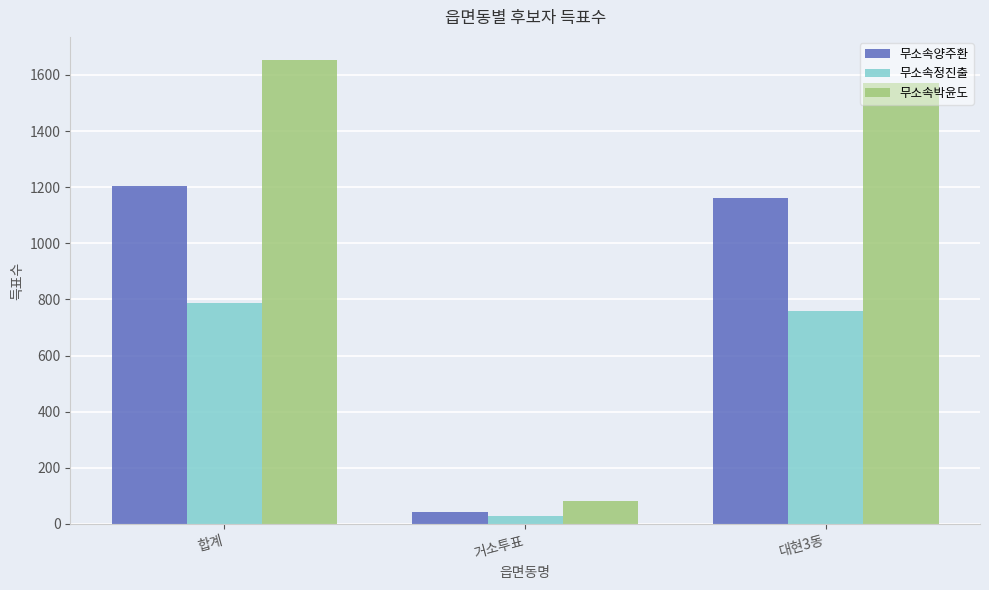

At which category is the sum across all series the highest?

합계